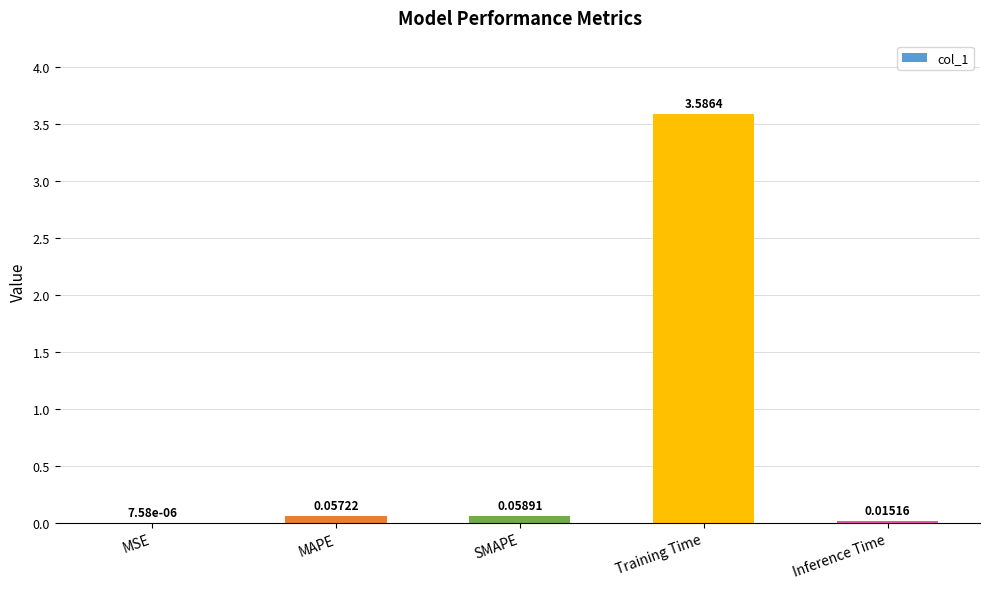

Which has a higher value, MSE or Inference Time?

Inference Time